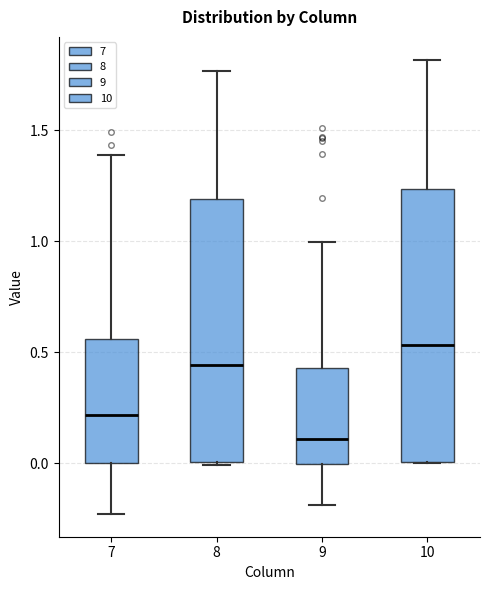

Reading left to right, read every box against the y-axis: the position of its median line, the range the box covers, and the ends of its whiskers. The values are not printed on the chart, so give them approximately, as read against the axis.

7: median 0.20, box 0.00 to 0.55, whiskers -0.25 to 1.40
8: median 0.45, box 0.00 to 1.20, whiskers 0.00 to 1.75
9: median 0.10, box 0.00 to 0.45, whiskers -0.20 to 1.00
10: median 0.55, box 0.00 to 1.25, whiskers 0.00 to 1.80